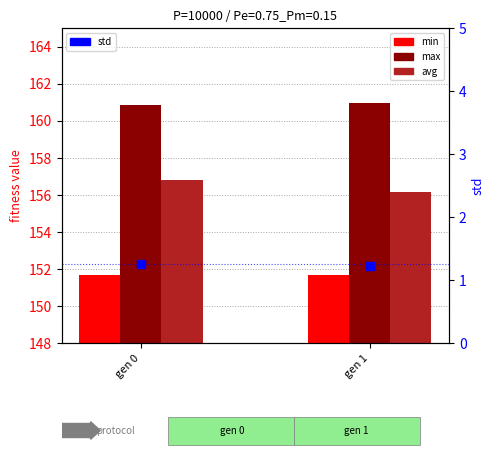

Is the value of min at gen 1 greater than the value of max at gen 0?

No